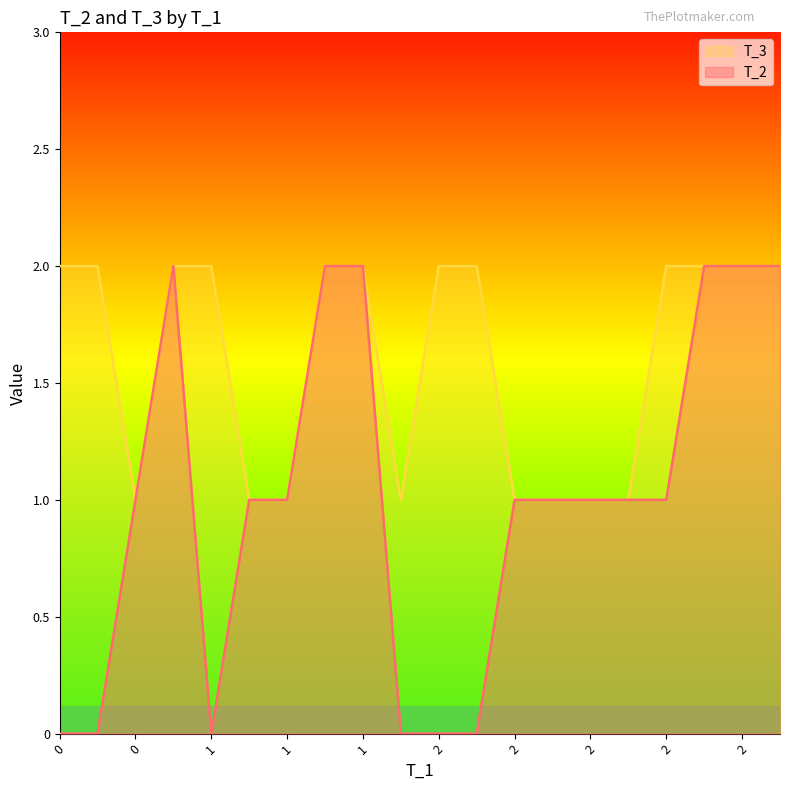

In T_3, how many points are higher than both neighbors (excluding endpoints)?

1